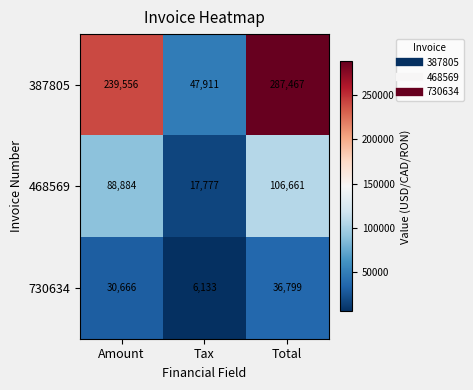

Which series has the widest spread of values?

387805